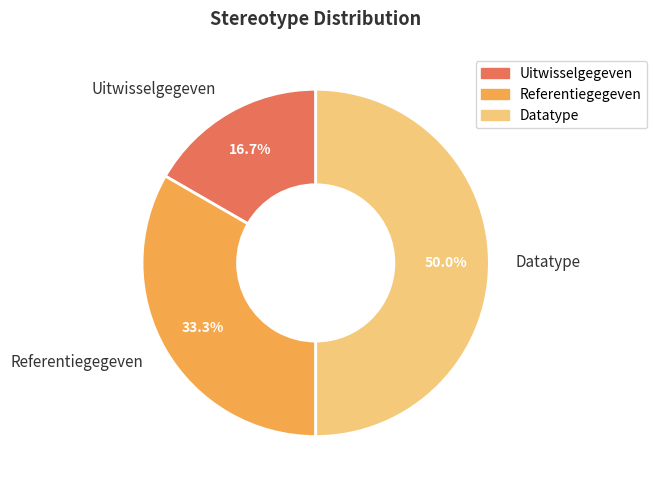

Is it true that Datatype is 50% of the pie?

True